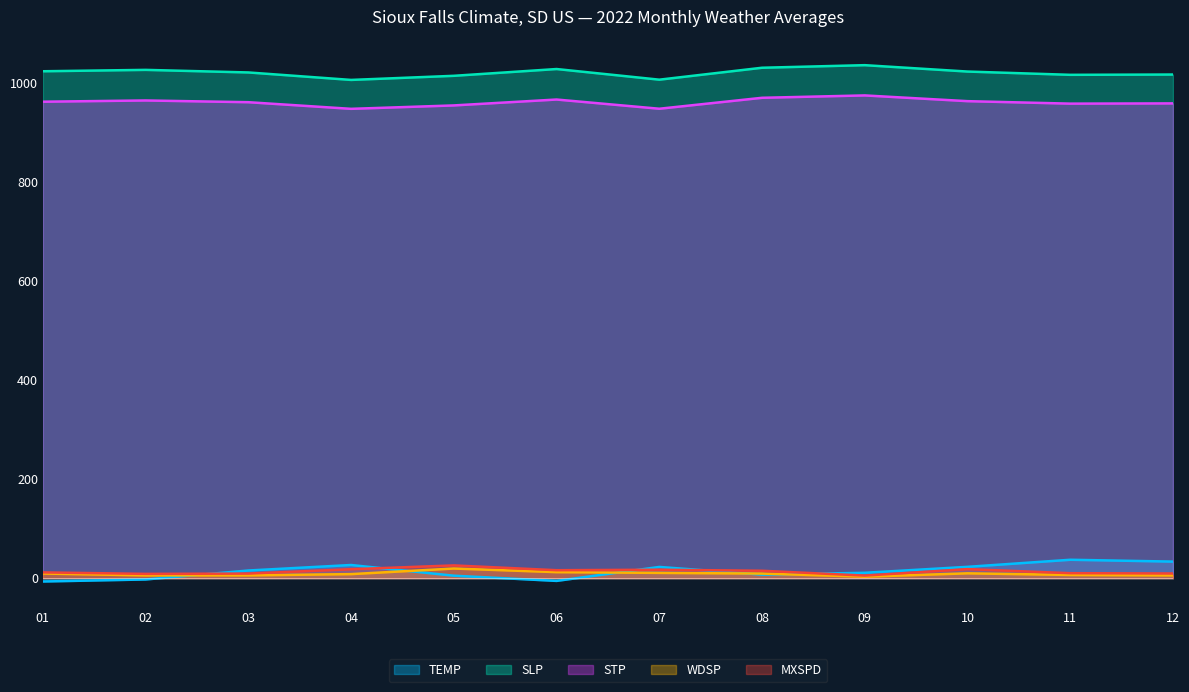

What is the total value across all series at 10?

2037.8